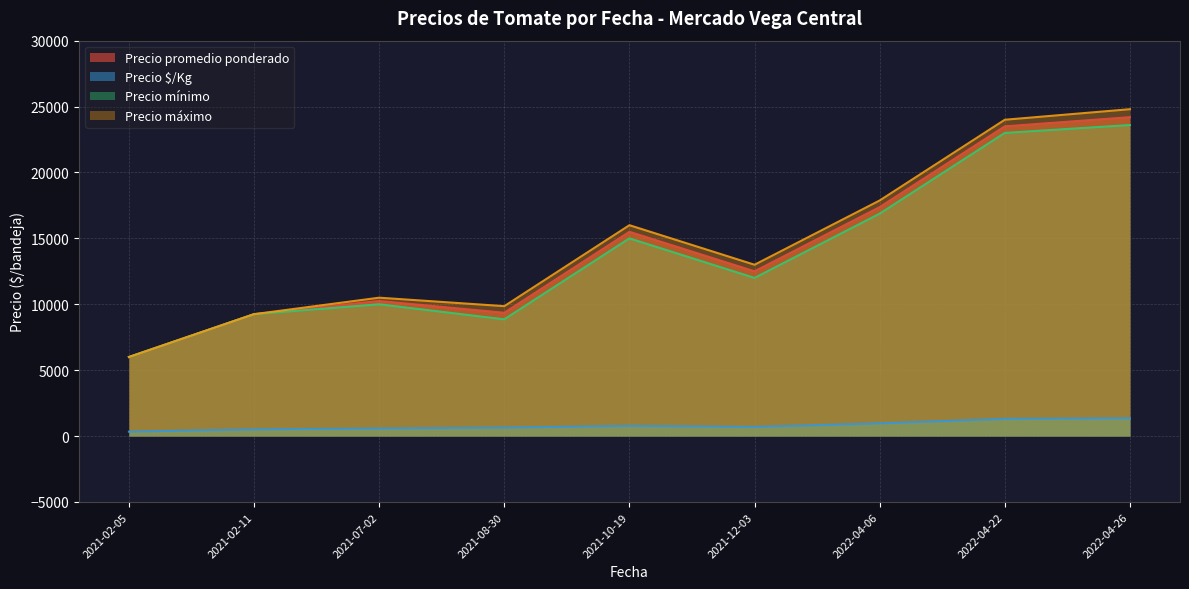

In Precio $/Kg, how many points are lower than both neighbors (excluding endpoints)?

1